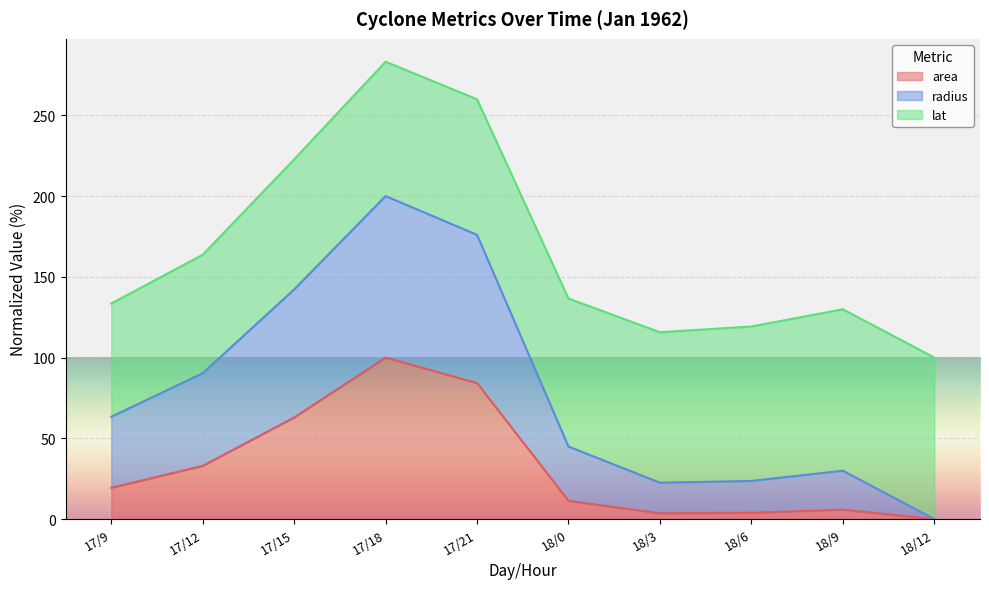

True or false: area and radius cross at least once.

False